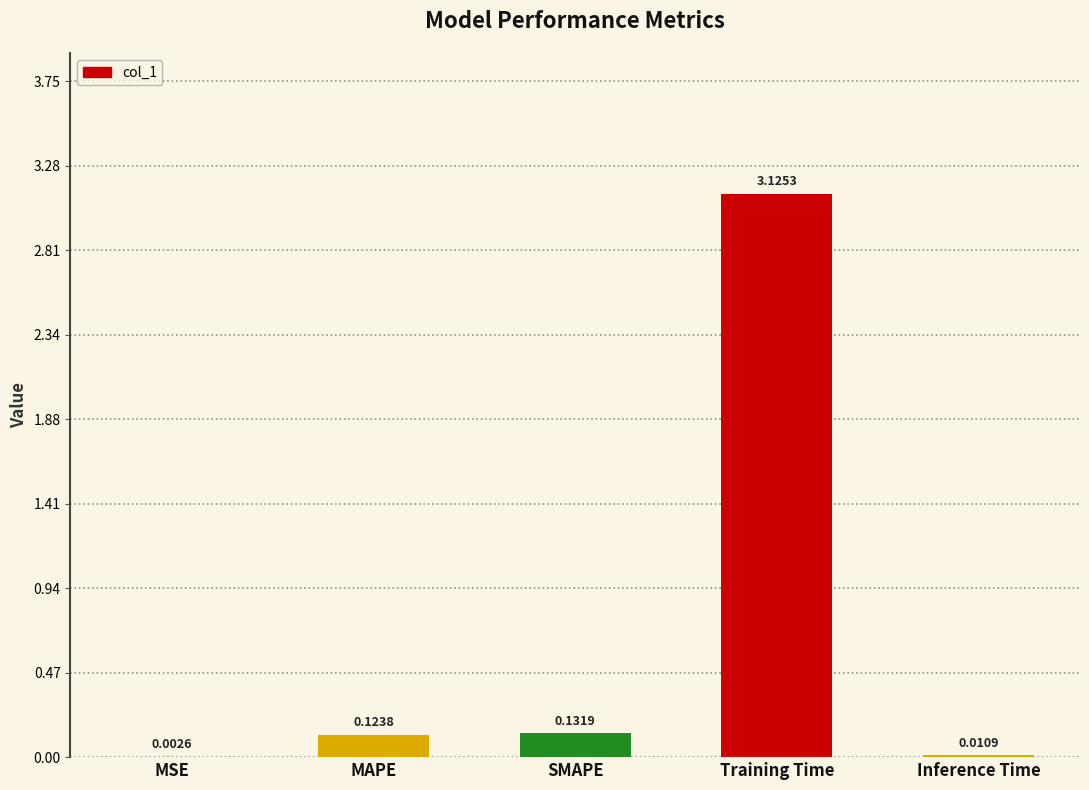

Which category has the highest value across all series?

Training Time